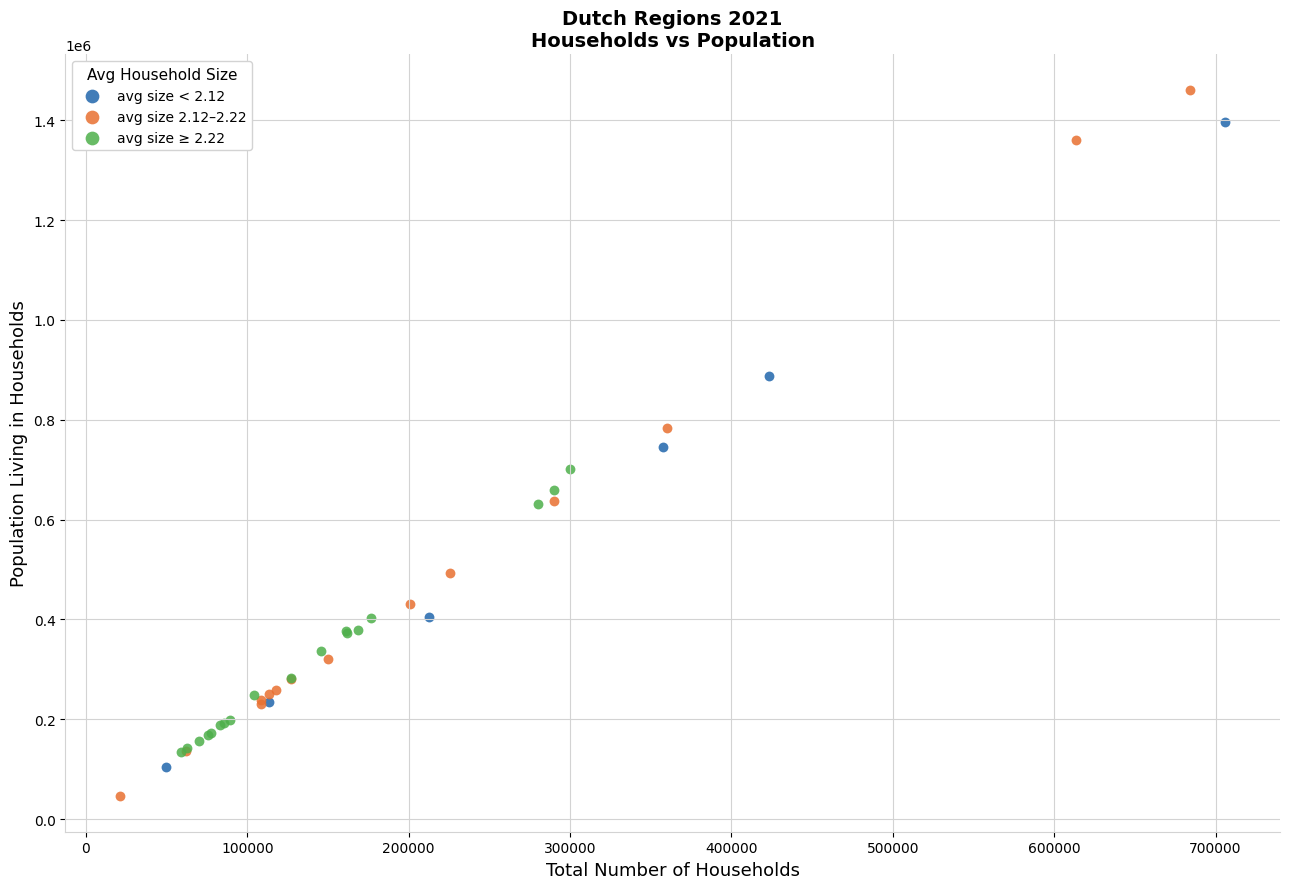

Which series reaches the maximum Y coordinate?

avg size 2.12–2.22